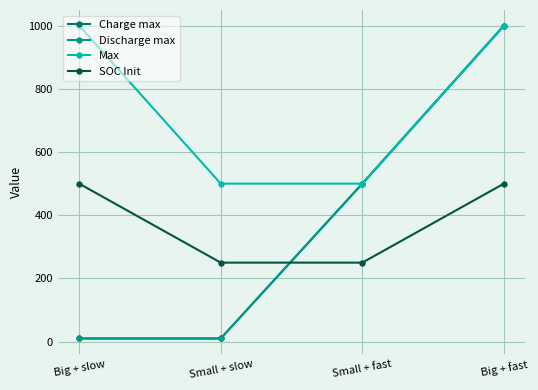

What is the label of the 4th point from the left?

Big + fast